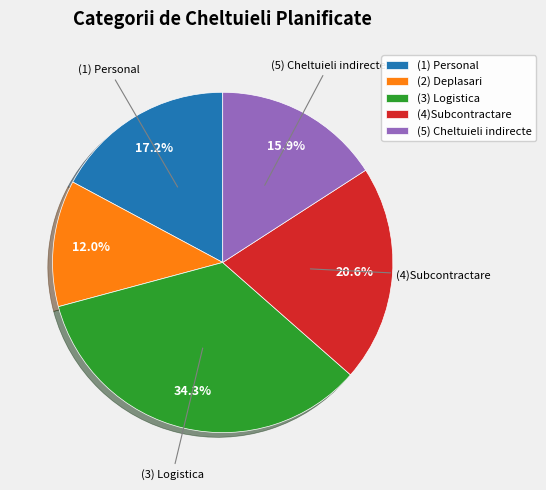

The (1) Personal slice represents 9% of the pie. True or false?

False